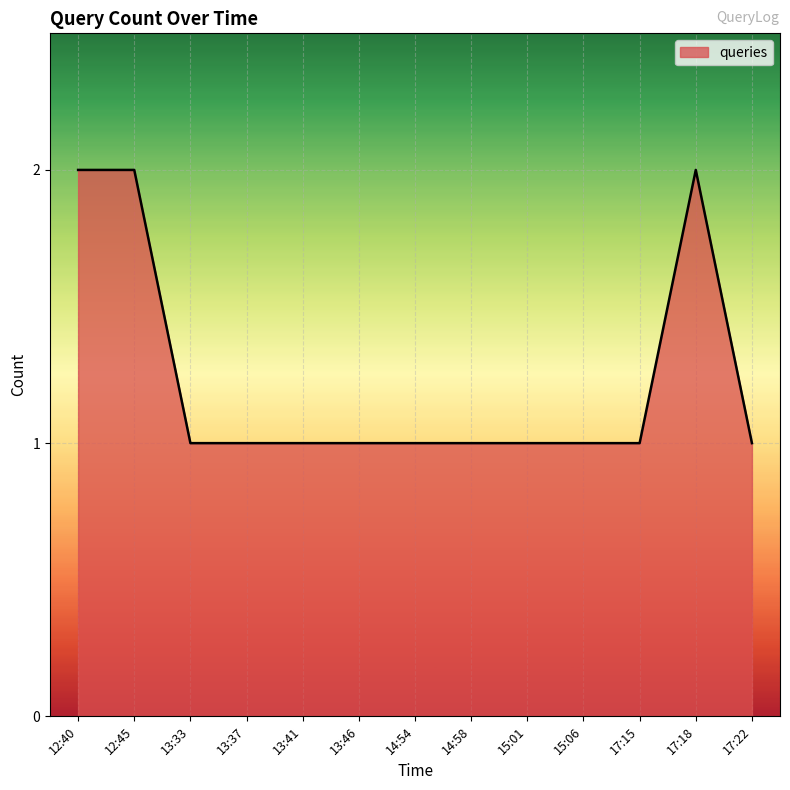

What is the greatest value displayed?

2